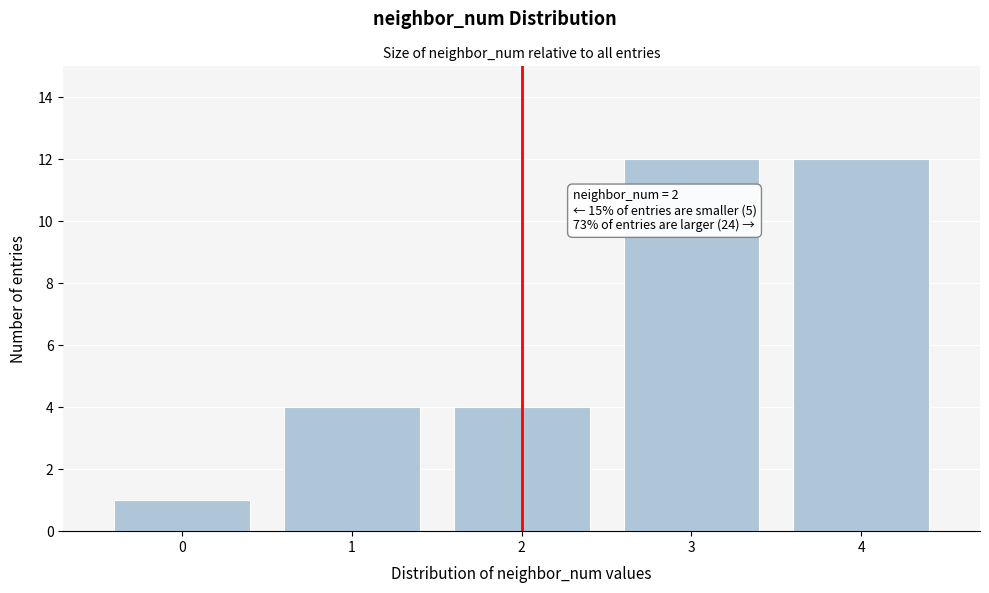

Reading left to right, what are all the values shown in this chart?

1	4	4	12	12